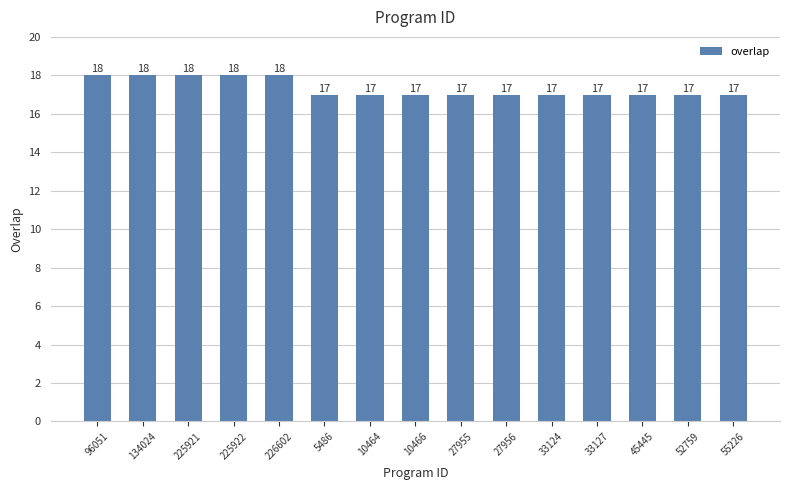

What is the difference between the maximum and minimum values?

1